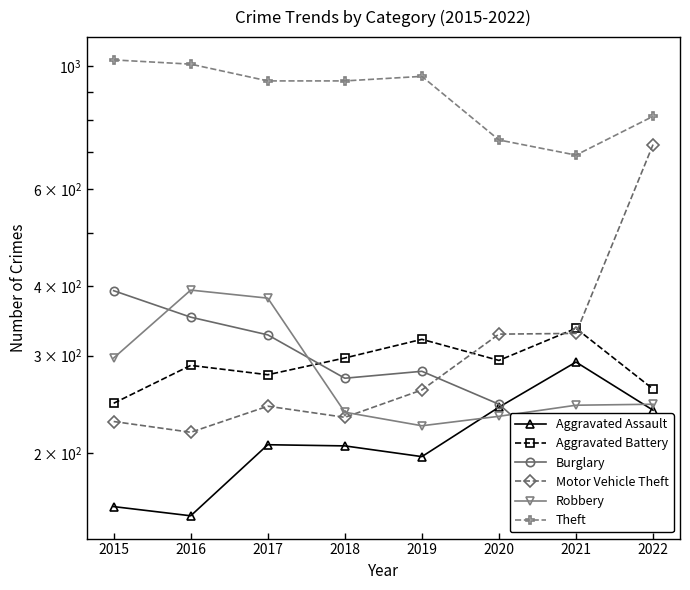

How many data points in Robbery are above 245?

3